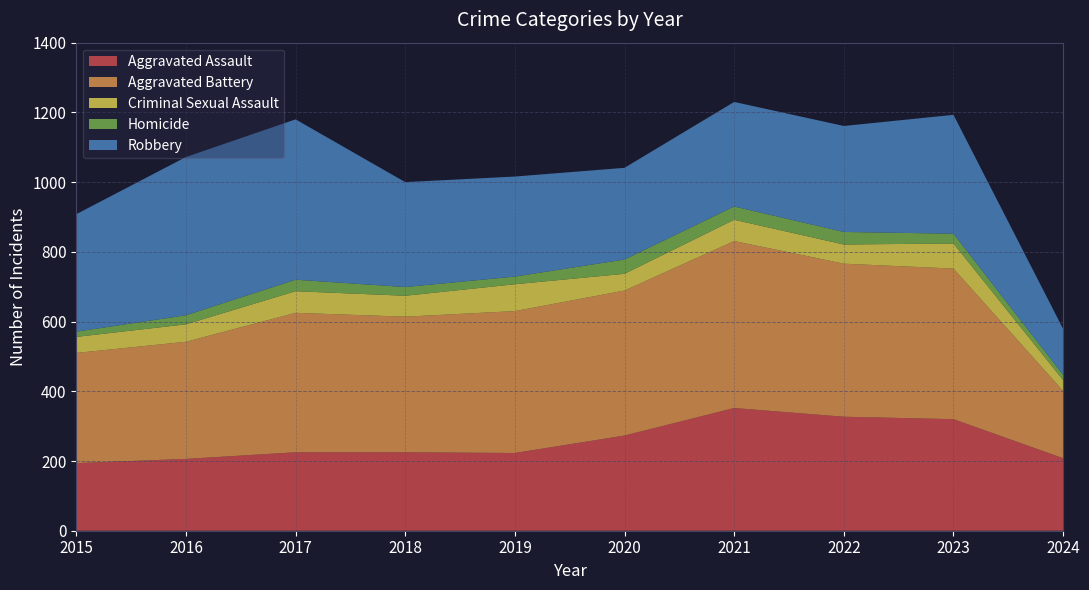

Reading right to left, list all the values displayed in this chart.

Aggravated Assault: 2024=208	2023=320	2022=327	2021=352	2020=273	2019=223	2018=225	2017=225	2016=206	2015=194
Aggravated Battery: 2024=193	2023=432	2022=439	2021=479	2020=416	2019=407	2018=389	2017=400	2016=336	2015=316
Criminal Sexual Assault: 2024=31	2023=72	2022=55	2021=61	2020=48	2019=77	2018=60	2017=62	2016=50	2015=46
Homicide: 2024=15	2023=28	2022=36	2021=38	2020=41	2019=22	2018=25	2017=33	2016=26	2015=15
Robbery: 2024=132	2023=341	2022=304	2021=300	2020=263	2019=287	2018=301	2017=460	2016=454	2015=337